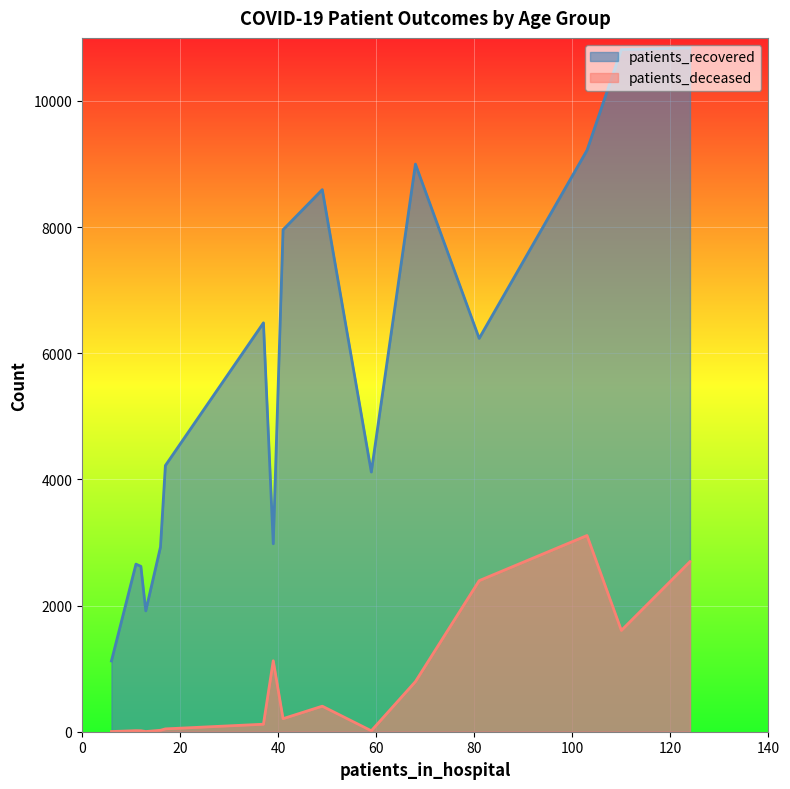

True or false: patients_deceased has more than 0 interior local peaks.

True